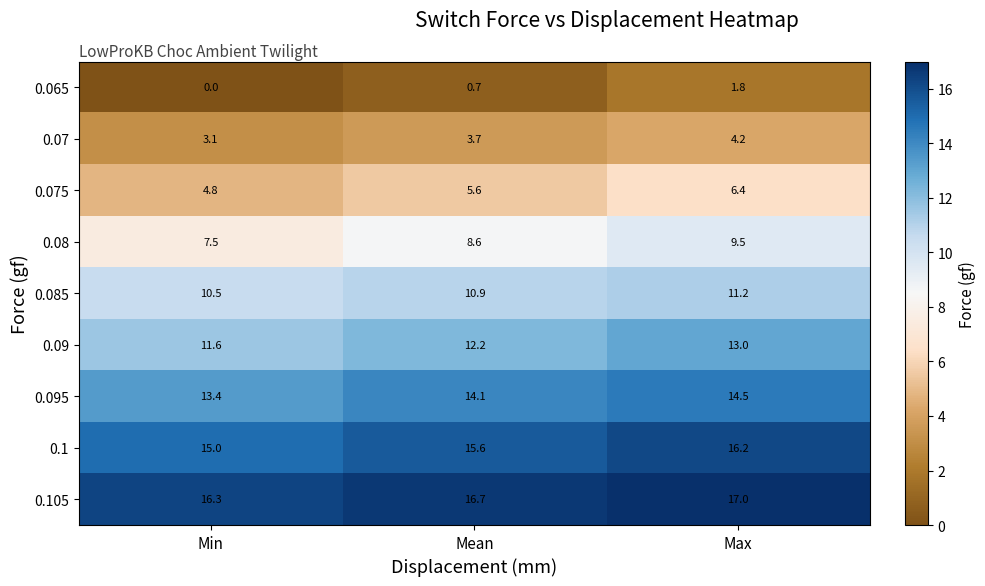

How many distinct data groups are displayed?

9